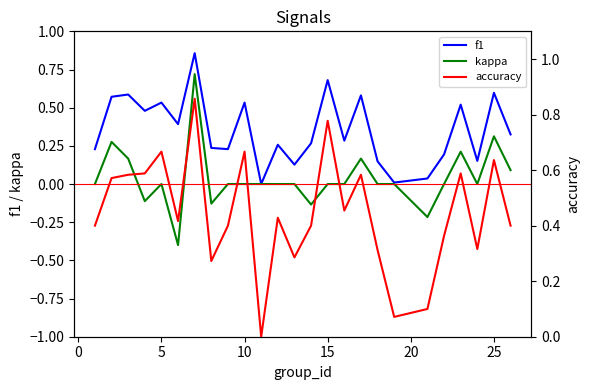

What is the minimum value for kappa?

-0.4